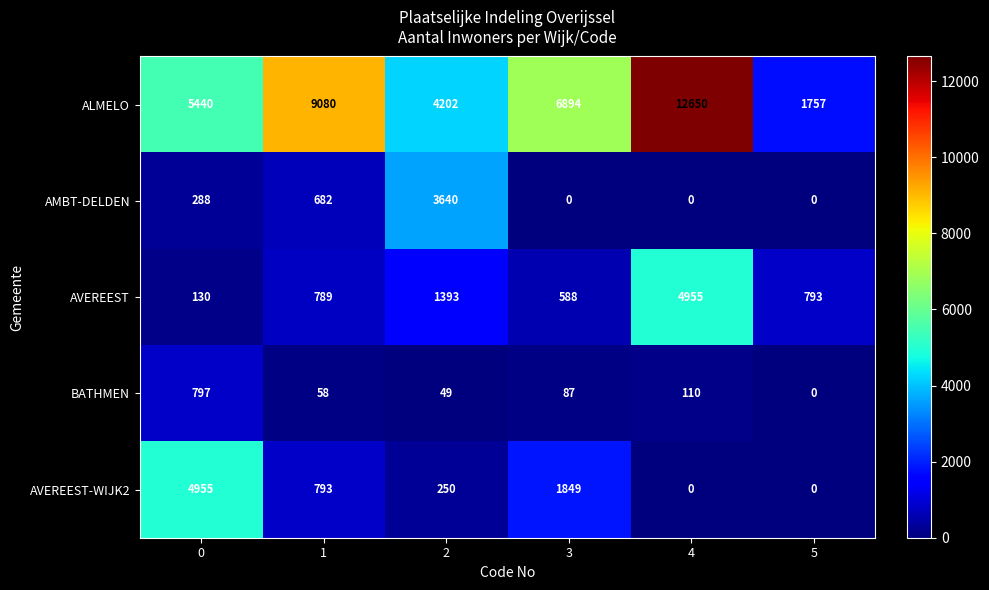

Read the AVEREEST value at 1, to the nearest 100.

800